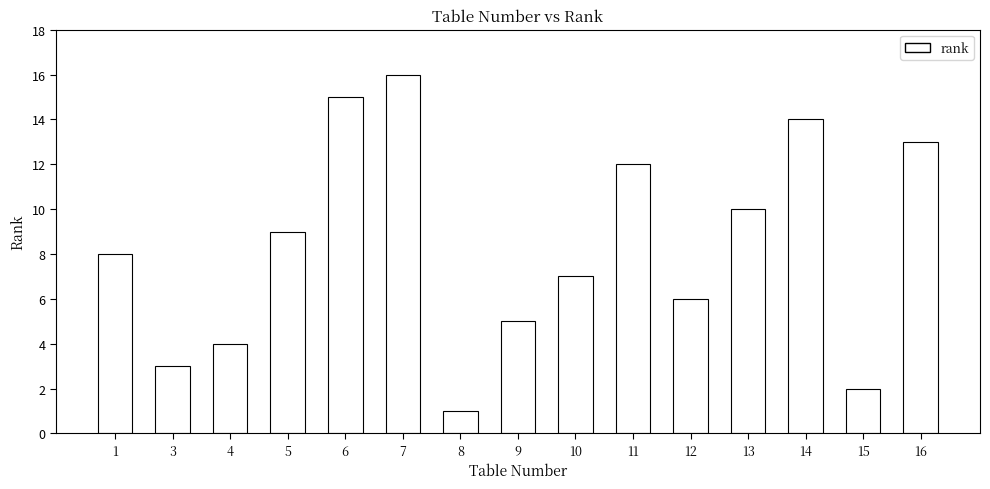

The value at 14 is 22. True or false?

False